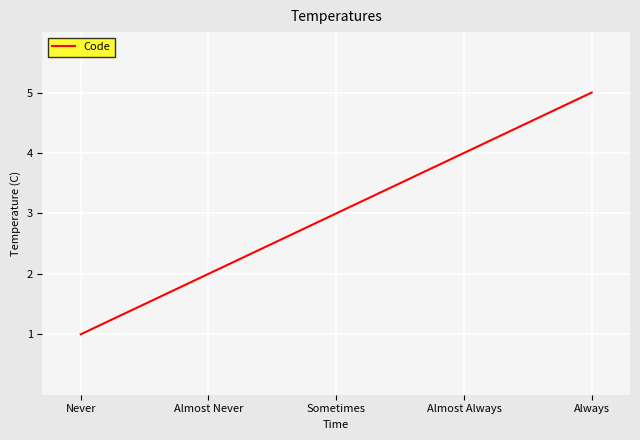

What position from the right is Sometimes?

3